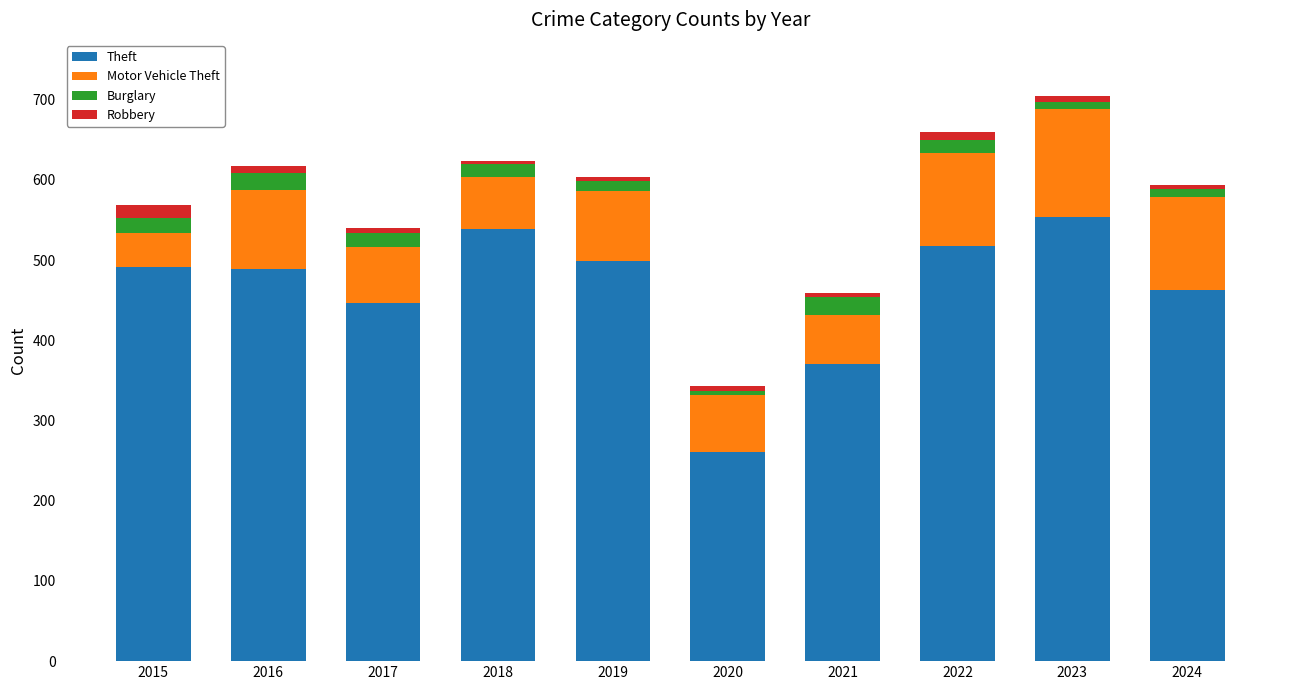

What is the maximum value for Theft?

554